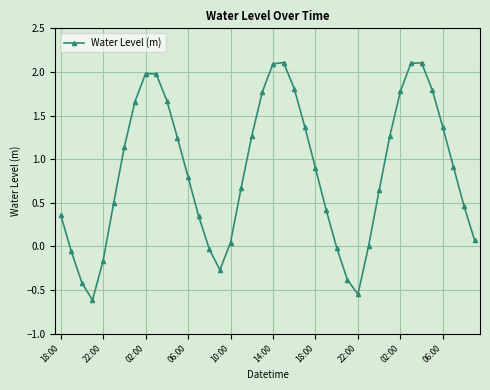

True or false: the data has more than 1 interior local peaks.

True